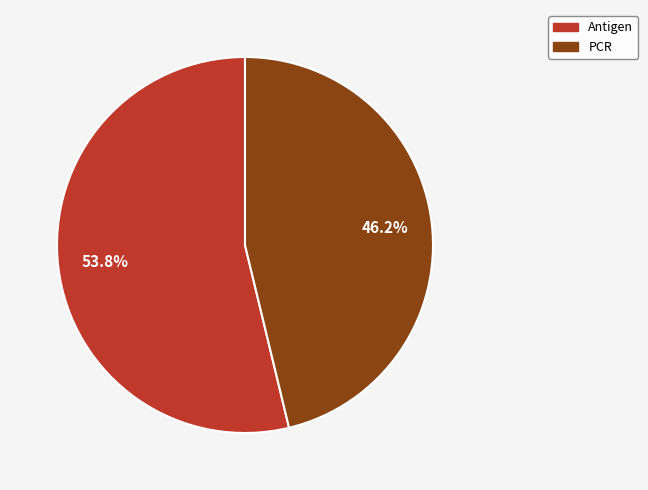

Does PCR represent more than half of the total?

No